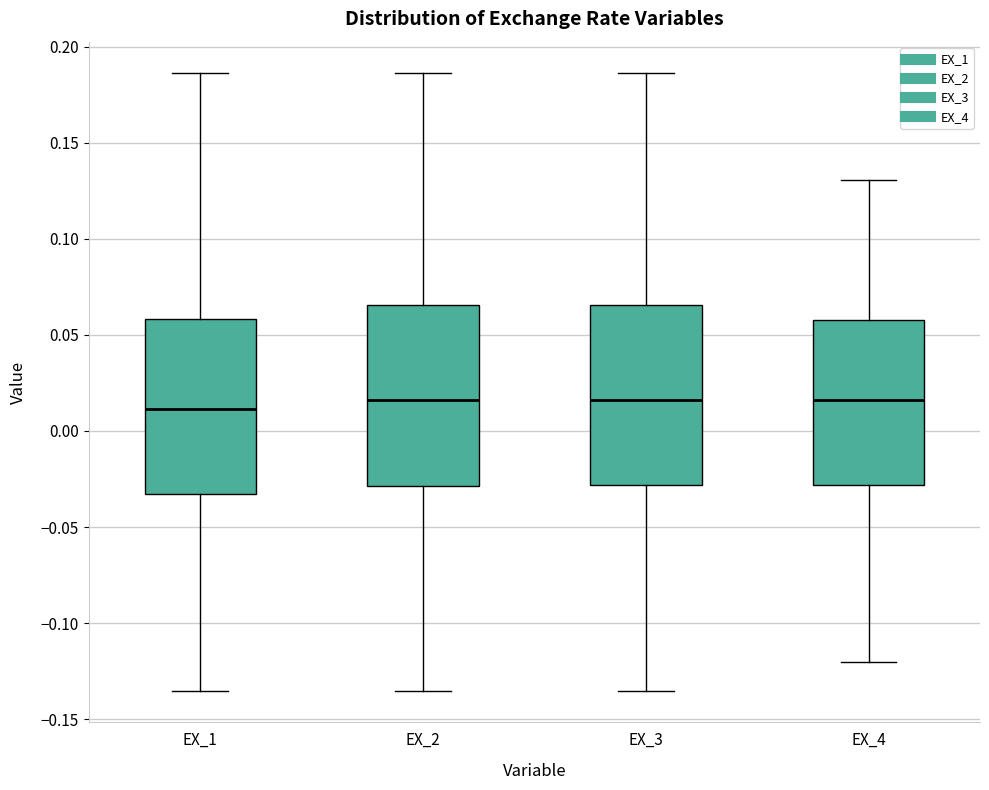

Where does the median line of the box for EX_4 sit on the y-axis? The values are not printed on the chart, so give them approximately, as read against the axis.

0.015